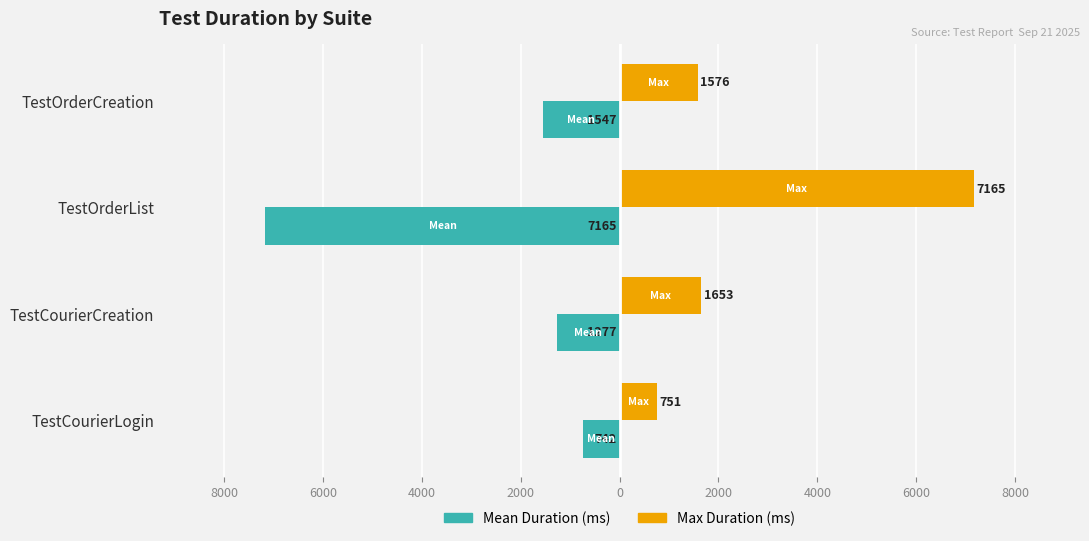

What are all the series names shown in the legend?

Mean Duration (ms), Max Duration (ms)